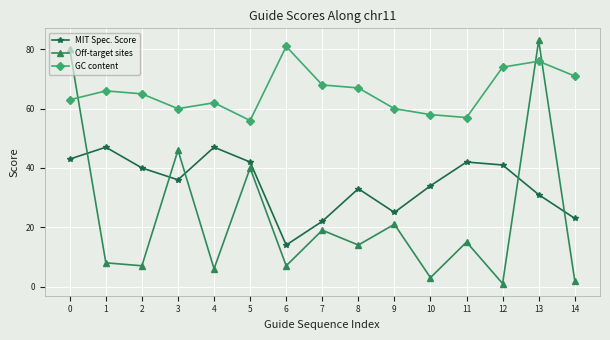

Reading right to left, transcribe all the data shown in this chart.

MIT Spec. Score: 14=23	13=31	12=41	11=42	10=34	9=25	8=33	7=22	6=14	5=42	4=47	3=36	2=40	1=47	0=43
Off-target sites: 14=2	13=83	12=1	11=15	10=3	9=21	8=14	7=19	6=7	5=40	4=6	3=46	2=7	1=8	0=80
GC content: 14=71	13=76	12=74	11=57	10=58	9=60	8=67	7=68	6=81	5=56	4=62	3=60	2=65	1=66	0=63